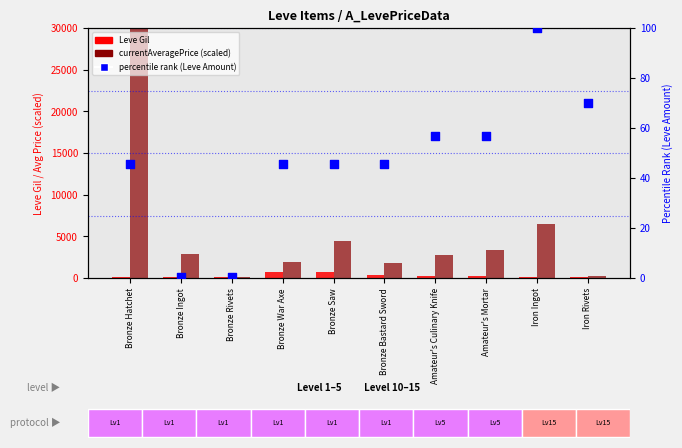

Which series contains the highest Y value?

currentAveragePrice (scaled)